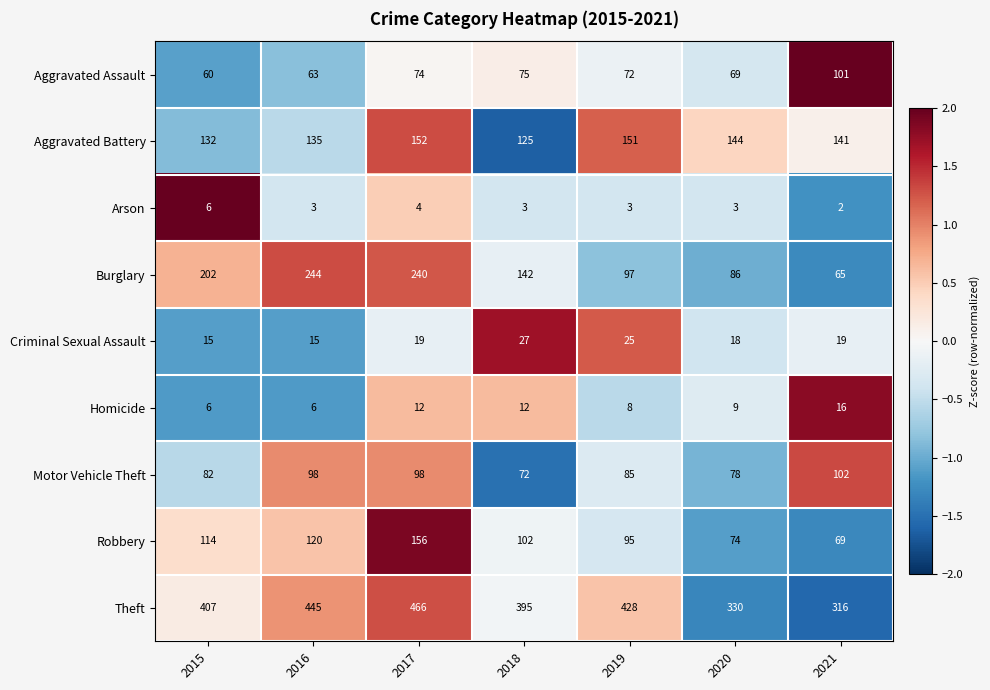

What is the approximate value of Motor Vehicle Theft at 2021, to the nearest 5?

100